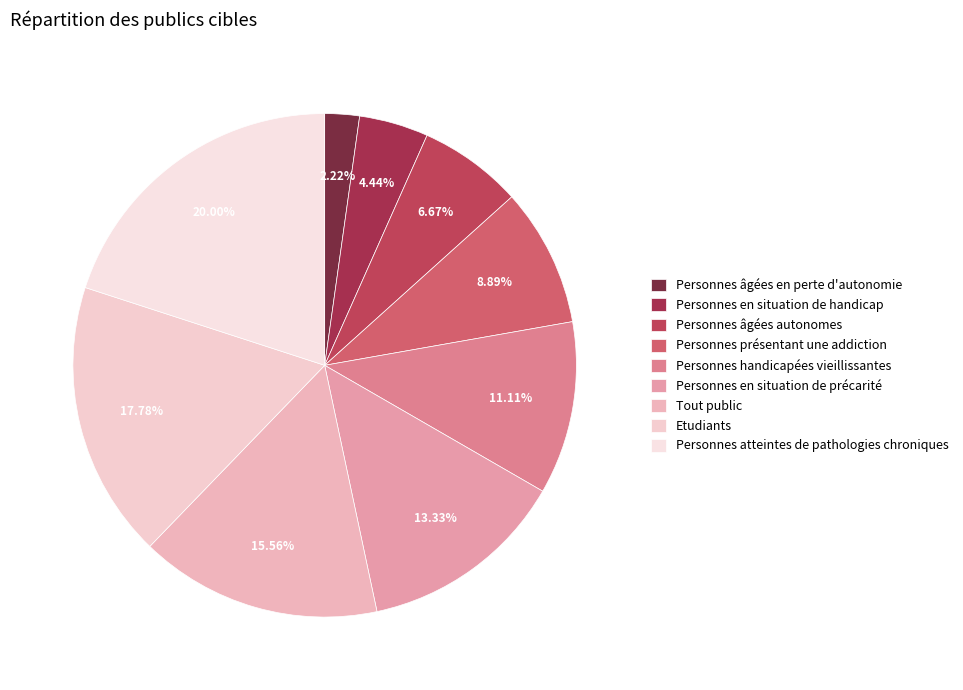

What is the change in value from Personnes âgées en perte d'autonomie to Personnes en situation de précarité?

+5